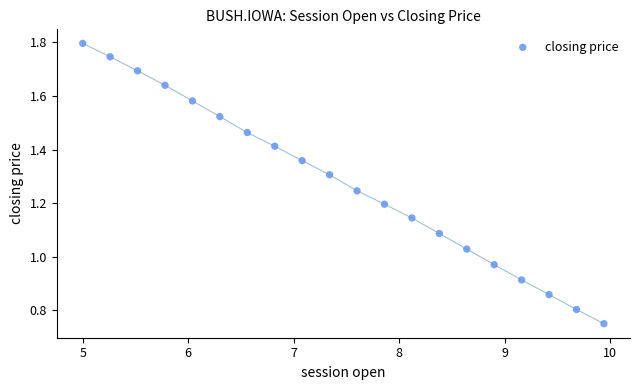

What is the range of X values (max minus min)?

4.9